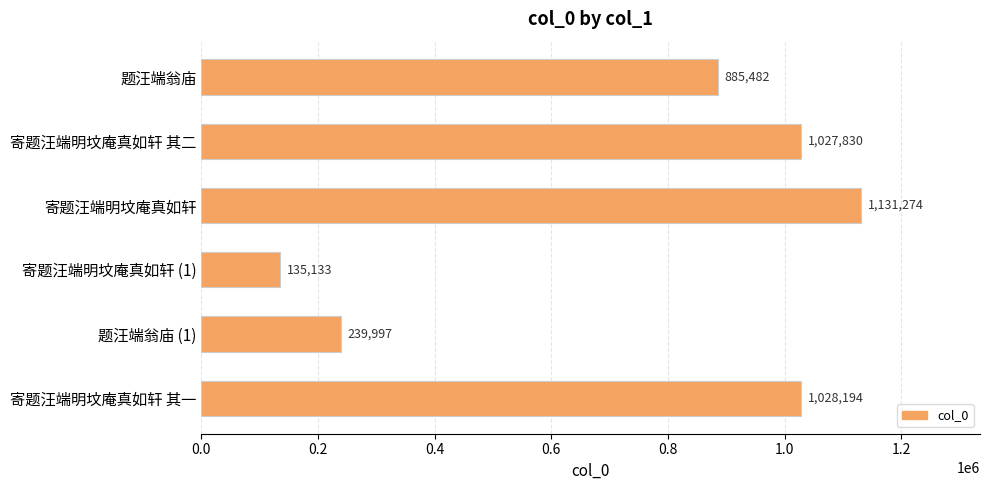

The value at 寄题汪端明坟庵真如轩 其二 is 1027830. True or false?

True